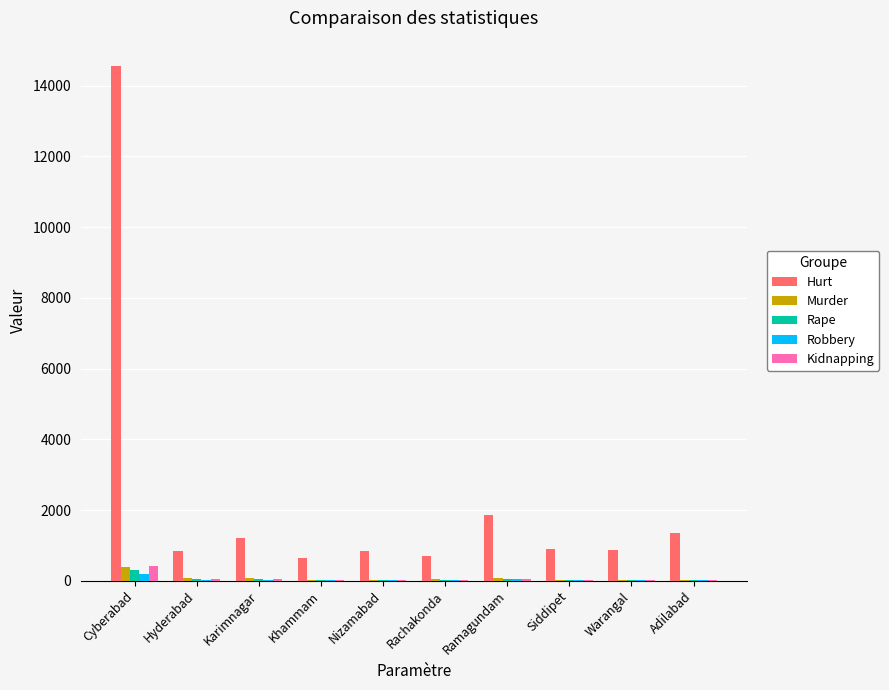

At which category is the sum across all series the highest?

Cyberabad